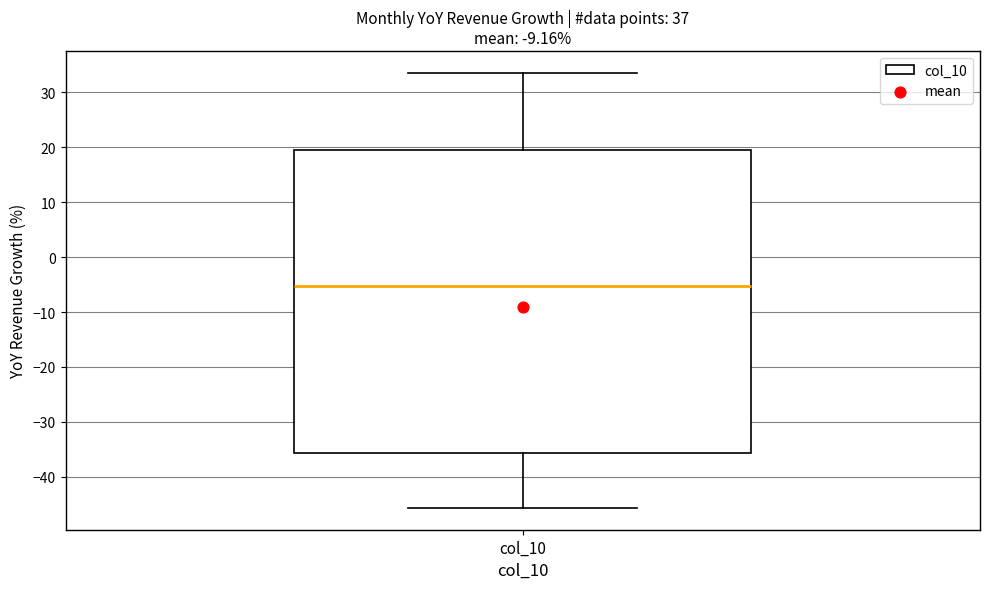

Read this box plot against the y-axis: the position of the median line, the range covered by the box, and the ends of both whiskers. The values are not printed on the chart, so give them approximately, as read against the axis.

median -5, box -36 to 20, whiskers -46 to 34